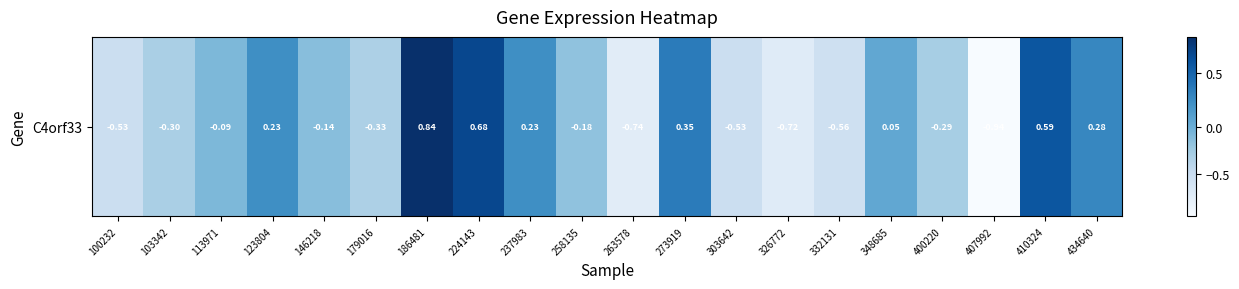

Where is the data nearest to the value 0?

348685